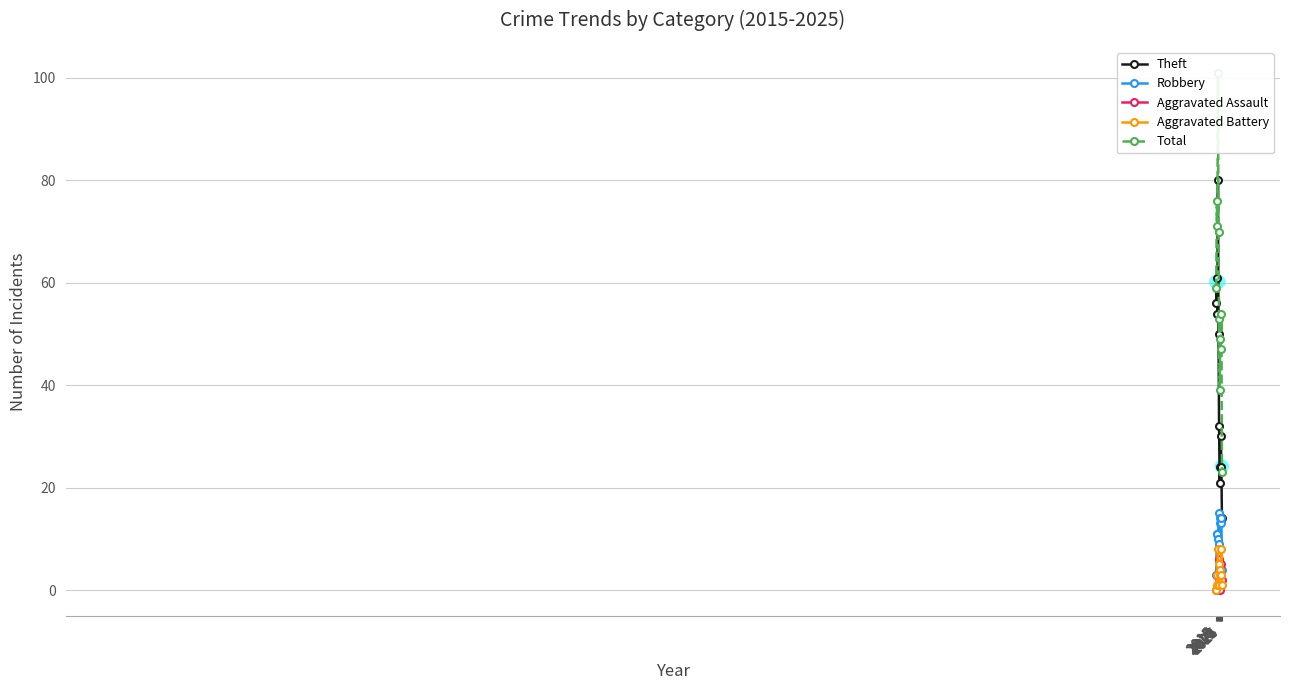

How many groups of bars are there?

11